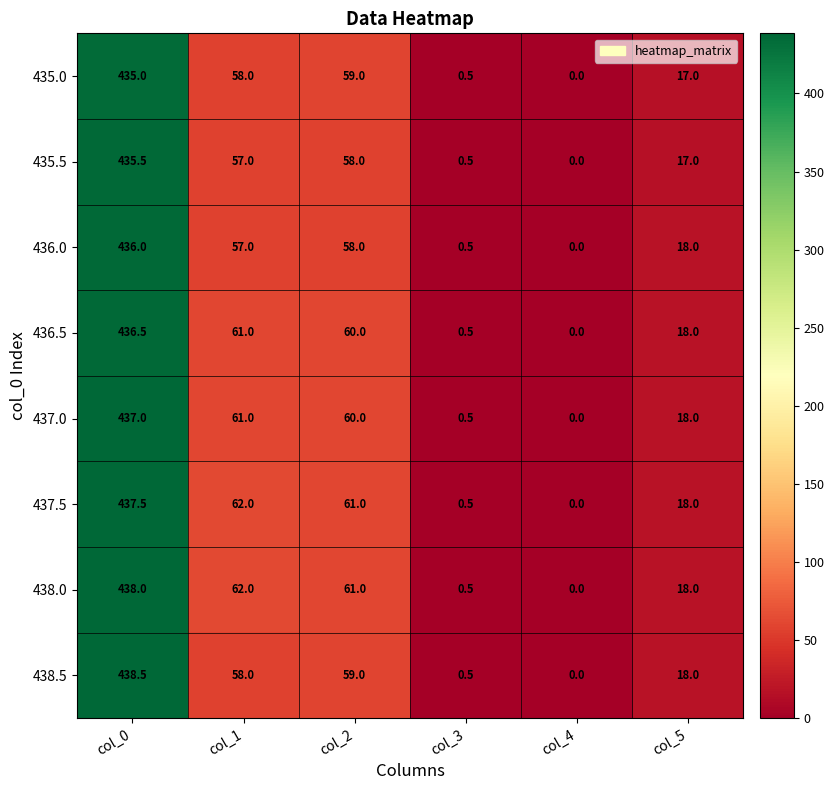

The value of 437.0 at col_3 is 0.5. True or false?

True